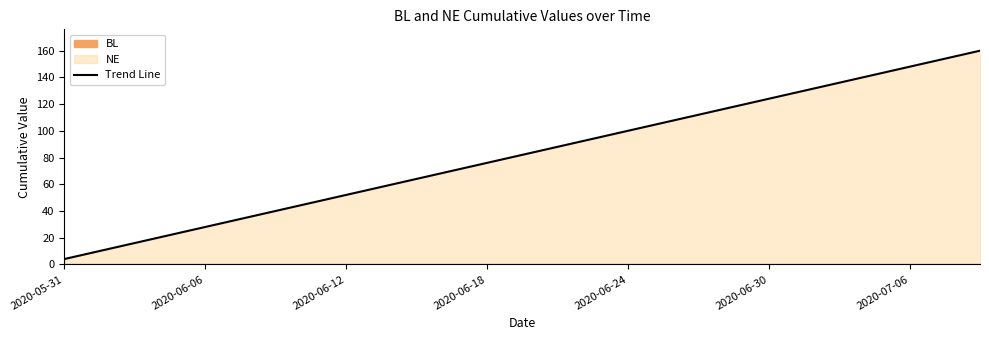

True or false: the data has more than 0 interior local peaks.

False